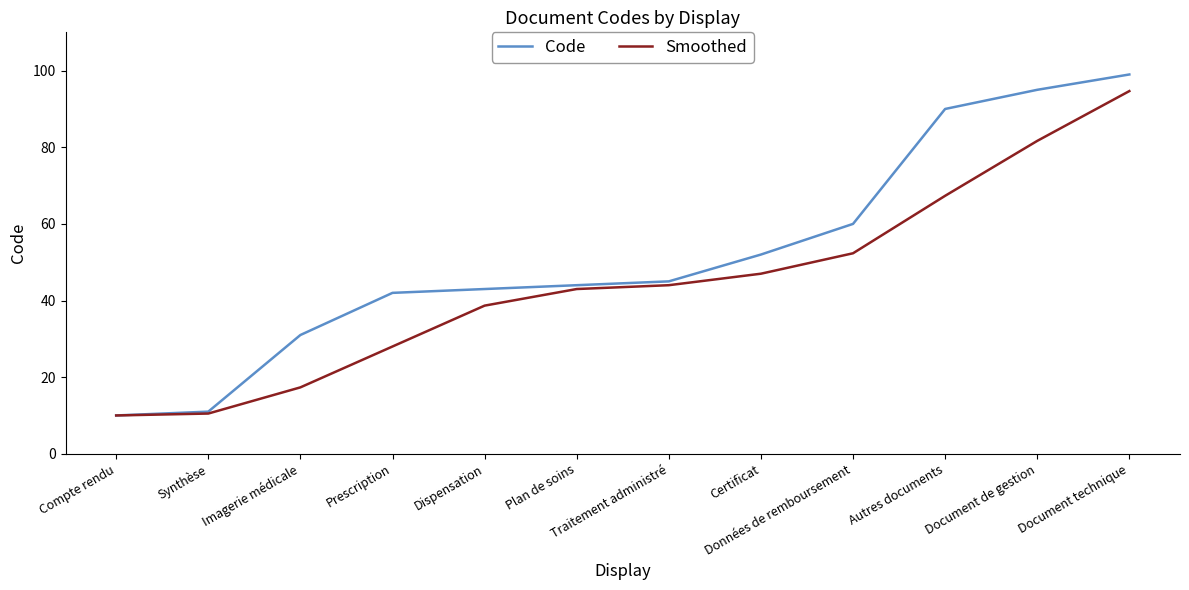

Which series changed the most between Traitement administré and Certificat?

Code